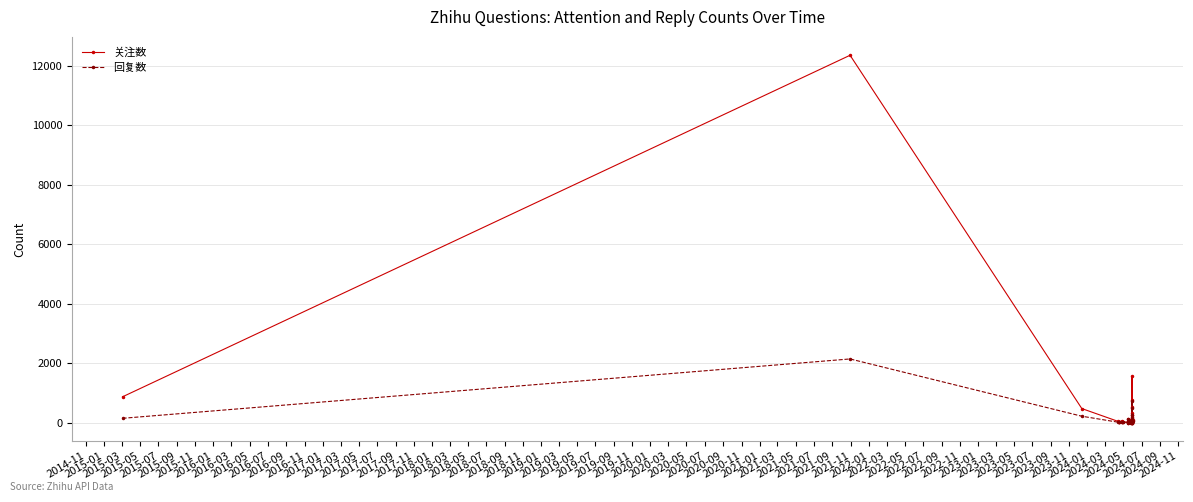

Reading left to right, transcribe all the data shown in this chart.

关注数: 881	12348	486	57	38	47	69	47	27	35	140	50	18	40	101	64	48	32	33	12	50	212	18	37	26	1579	773	336	258	43	555	25	17	95
回复数: 159	2152	229	29	23	33	39	38	24	27	120	22	16	28	71	41	26	27	28	14	51	84	17	35	18	740	513	141	153	29	274	28	20	81